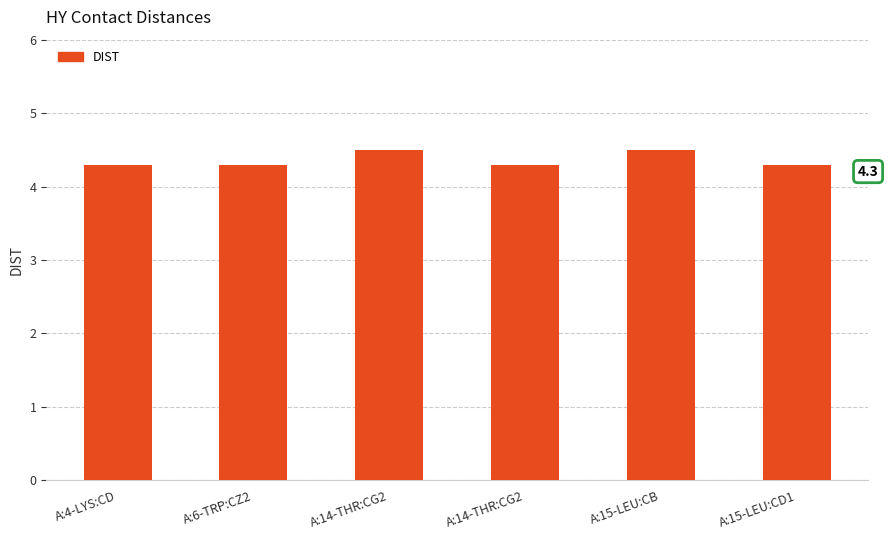

How many series are shown in this chart?

1